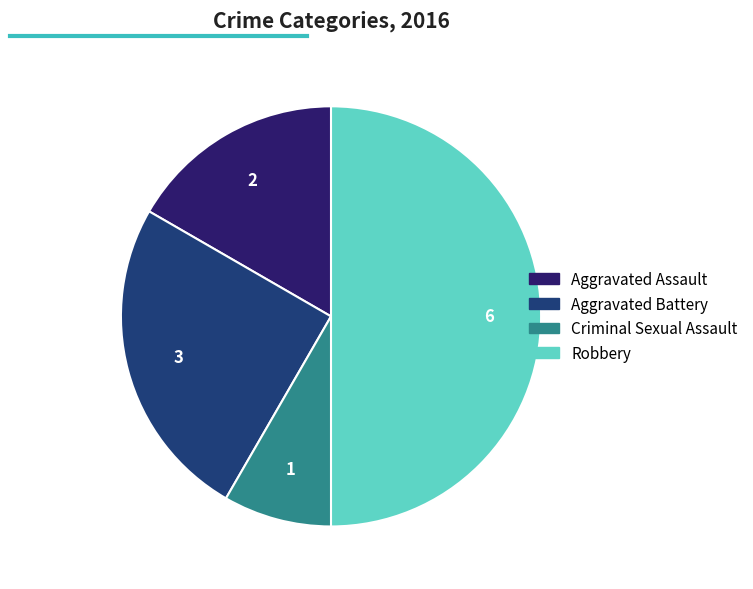

Does Aggravated Assault account for over 50% of the chart?

No